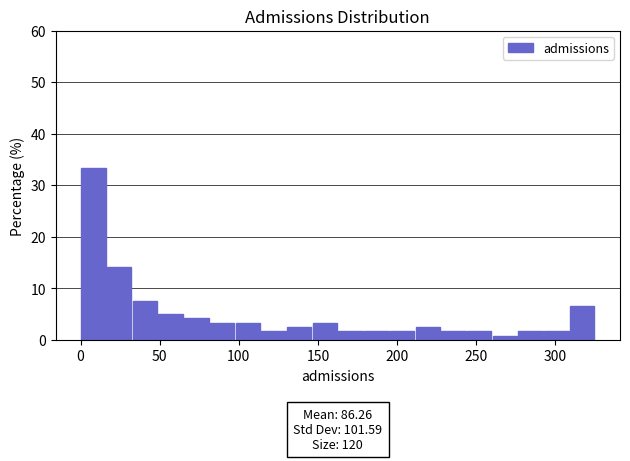

Read against the x-axis, roughly where is the centre of the tallest bar?

10